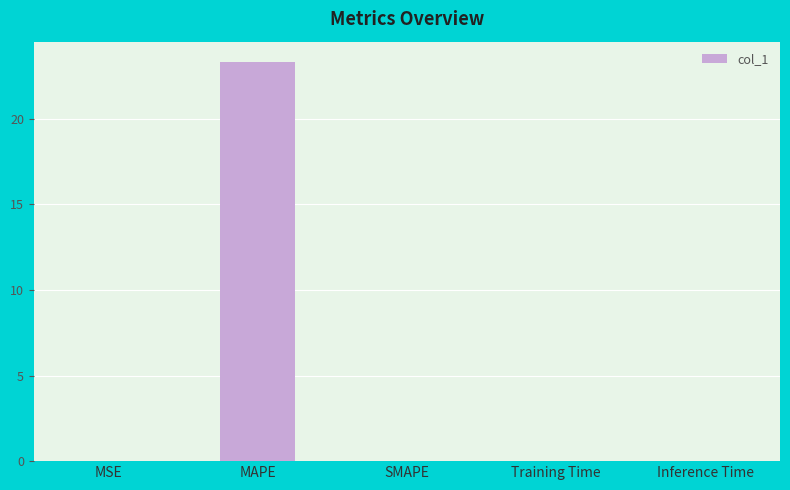

The value at MAPE is 23.3. True or false?

True